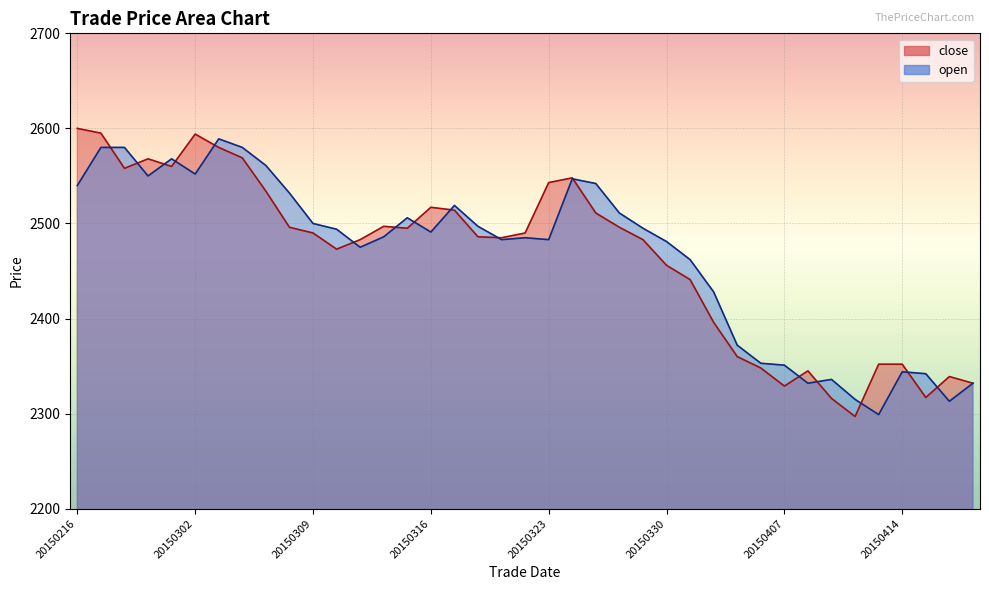

Which series has the largest range (max minus min)?

close